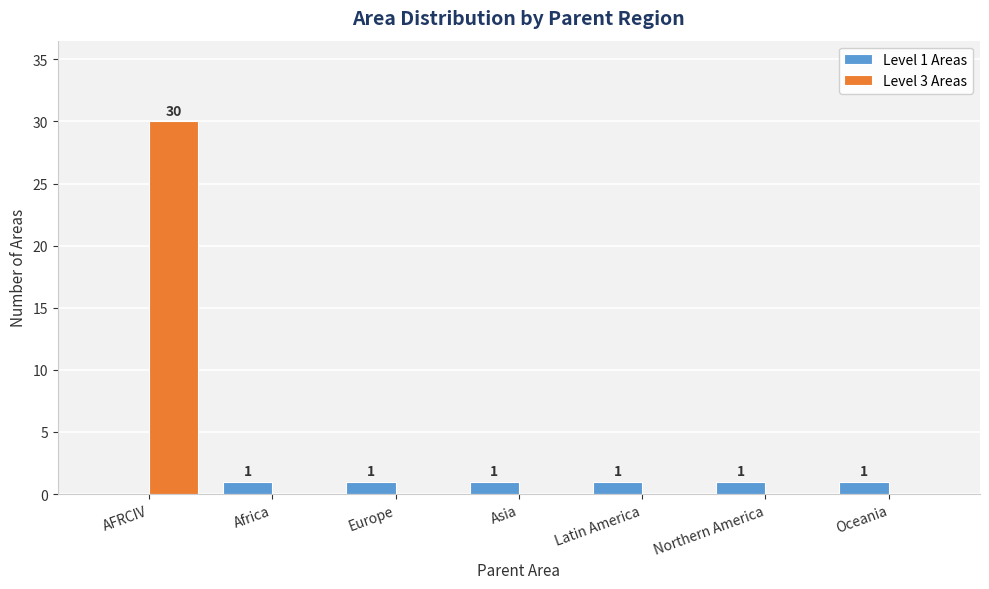

At which category is the sum across all series the highest?

AFRCIV